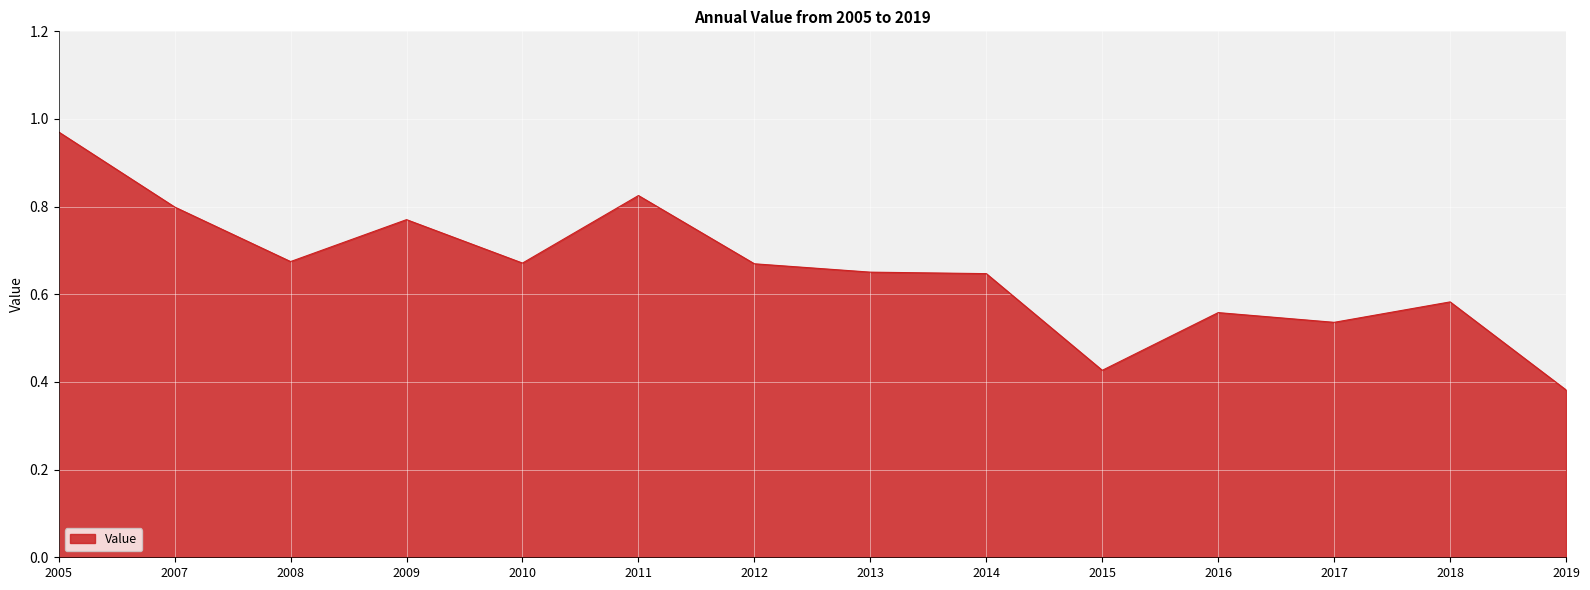

Does the chart display data point markers on the line(s)?

No